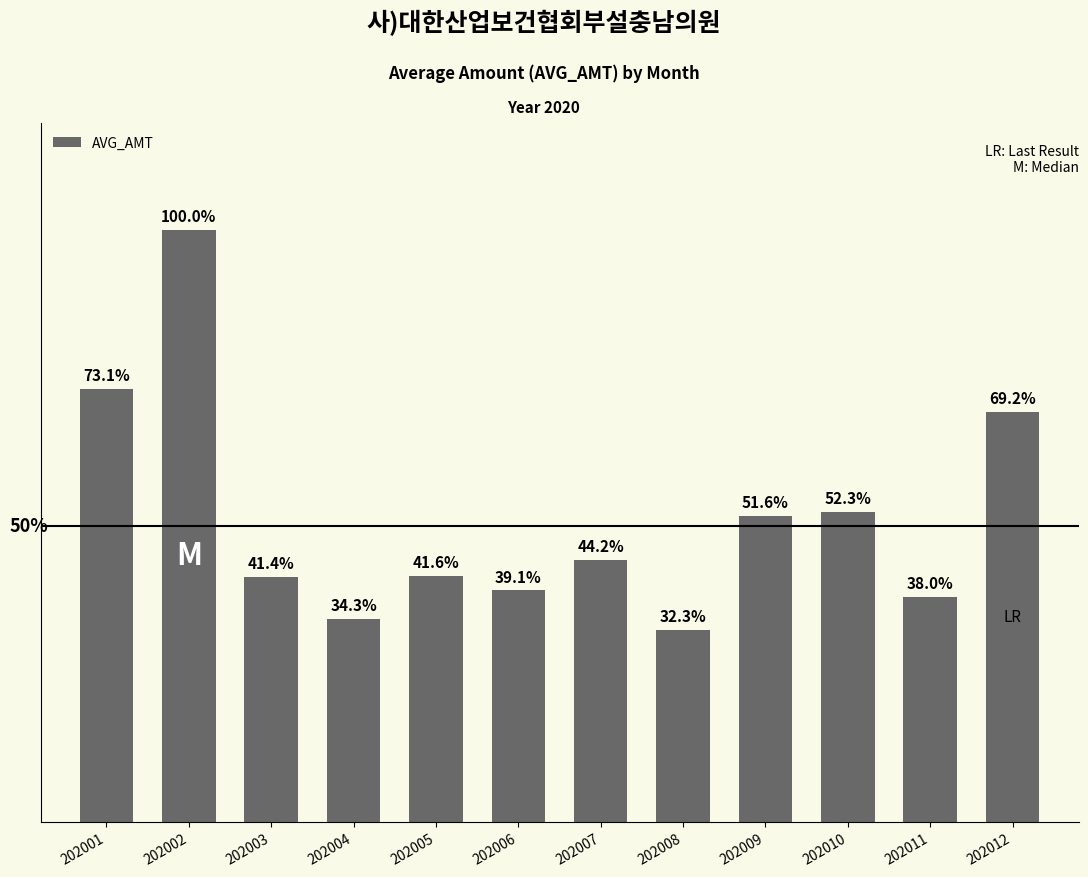

Where is the data nearest to the value 70422?

202012